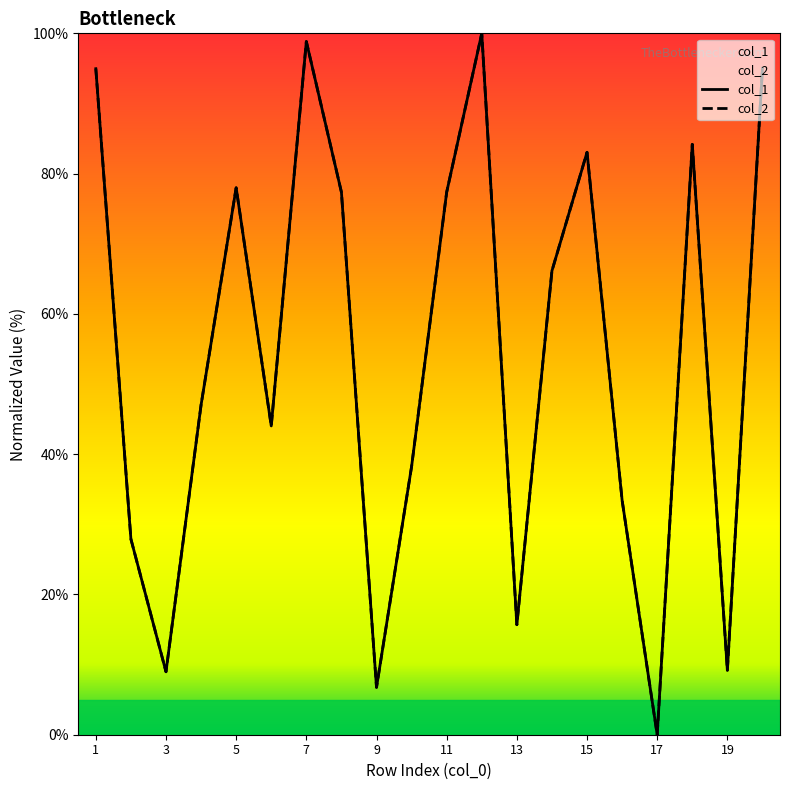

How many interior local peaks does the col_1 series have?

5